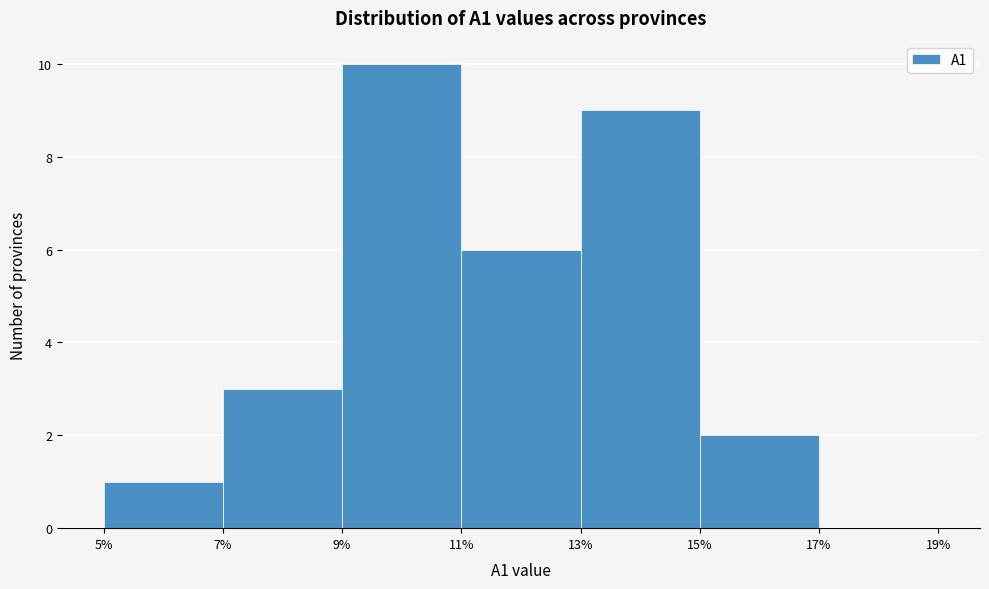

Reading left to right, transcribe this chart: for each bar, give the range it covers on the x-axis and its height. The values are not printed on the chart, so give them approximately, as read against the axis.

5% to 7%: 1
7% to 9%: 3
9% to 11%: 10
11% to 13%: 6
13% to 15%: 9
15% to 17%: 2
17% to 19%: 0